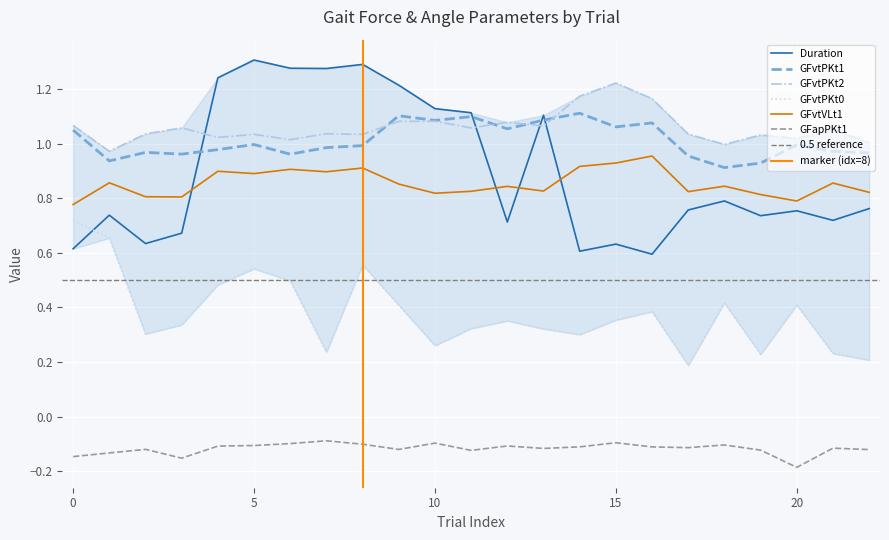

What is the average value of the GFapPKt1 series?

-0.1